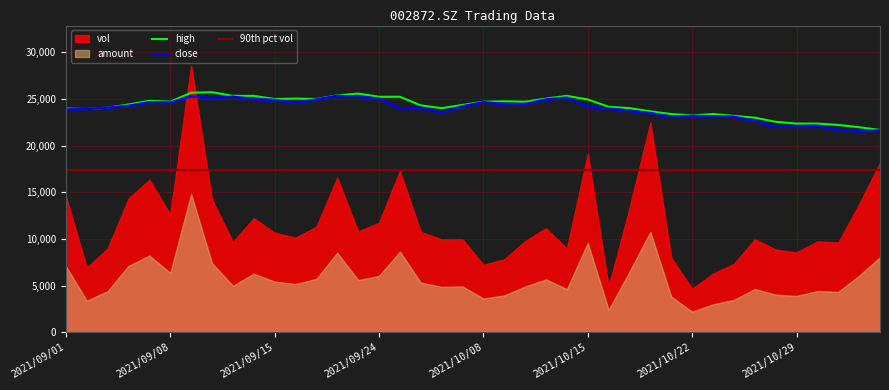

What is the minimum value for high?

21685.4